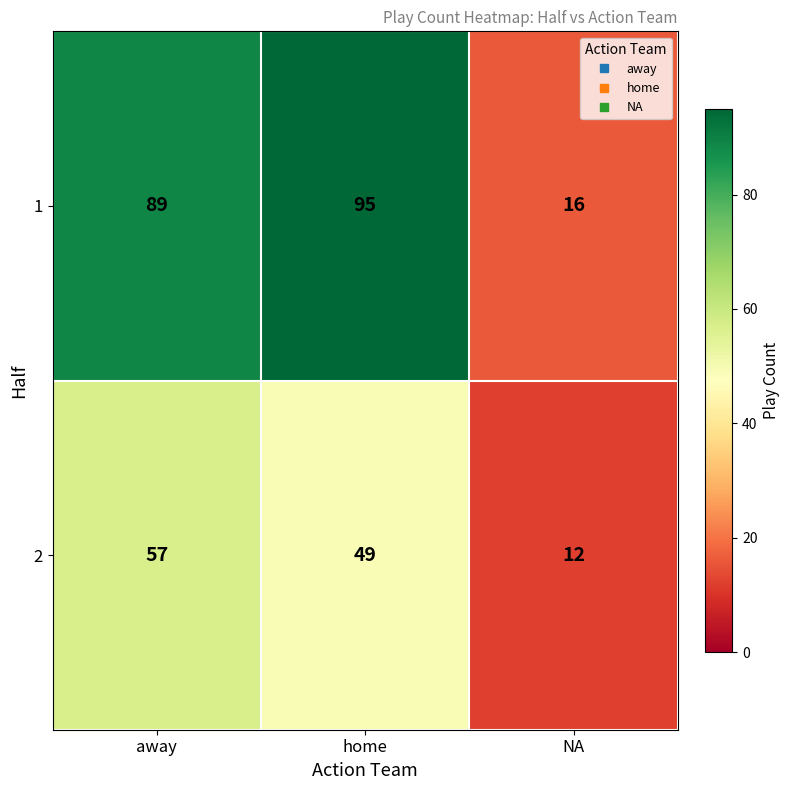

True or false: 1 has a value of 89 at away.

True